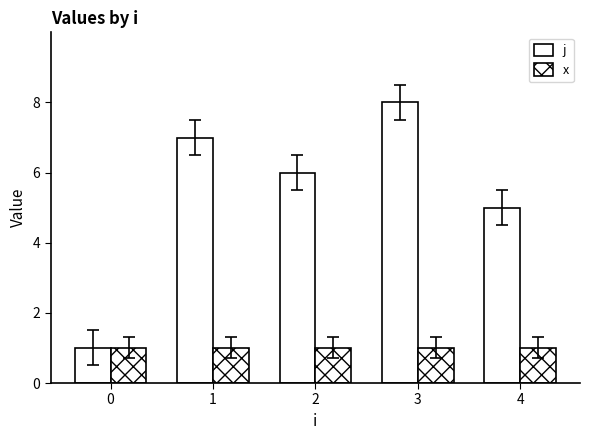

Between 0 and 4, which is larger?

4